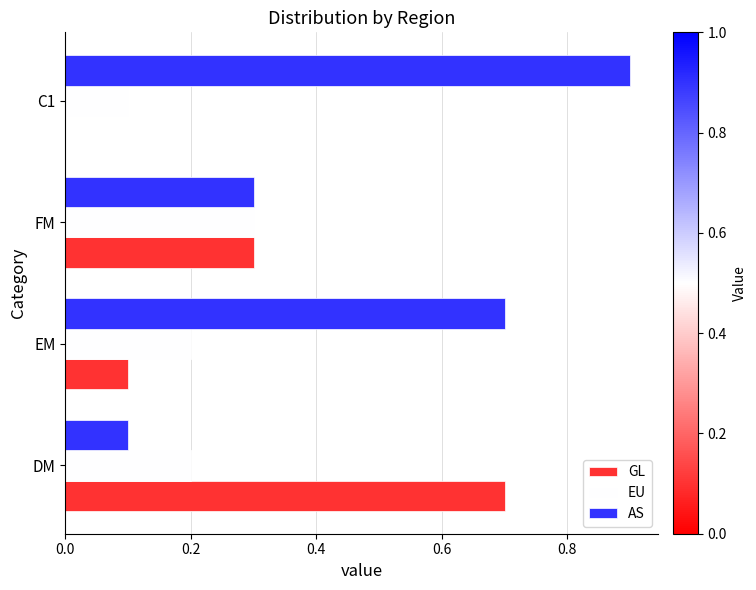

Is it true that AS equals 0.0 at DM?

False